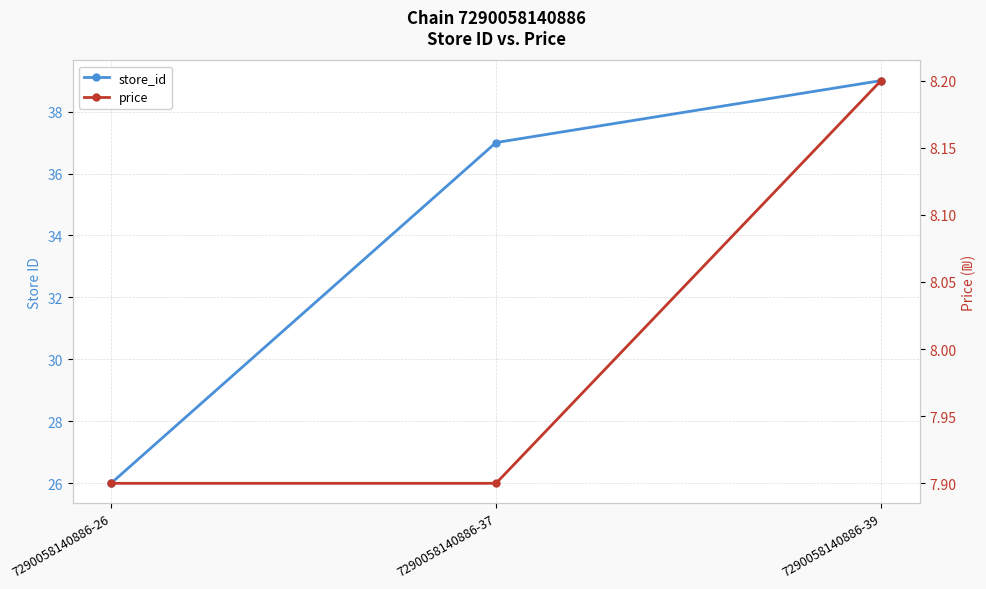

How many lines are shown in the chart?

2